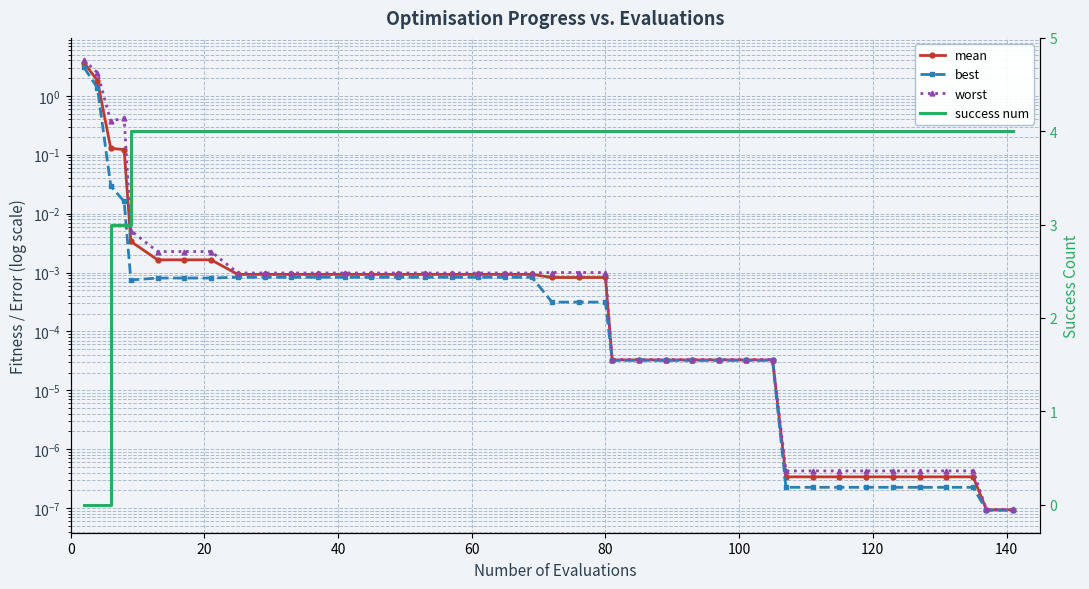

Is the value of best at 12 greater than the value of mean at 11?

No